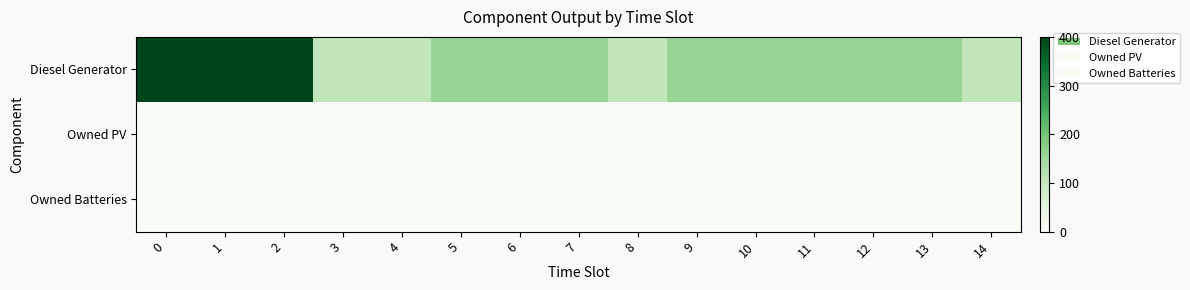

List the series in order of their peak value, lowest first.

Owned PV, Owned Batteries, Diesel Generator